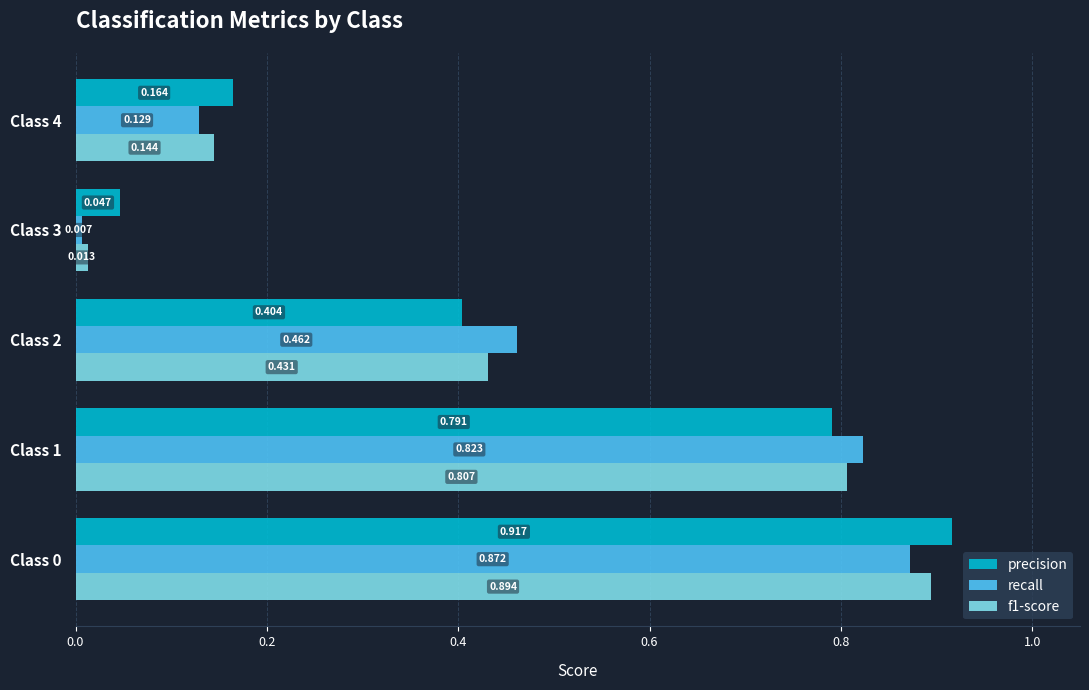

Which series has the largest total across all categories?

precision